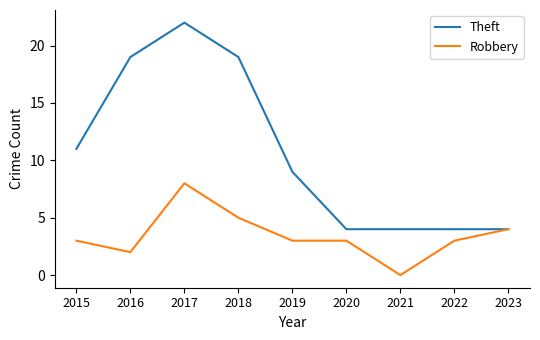

Reading right to left, what are all the values shown in this chart?

Theft: 2023=4	2022=4	2021=4	2020=4	2019=9	2018=19	2017=22	2016=19	2015=11
Robbery: 2023=4	2022=3	2021=0	2020=3	2019=3	2018=5	2017=8	2016=2	2015=3